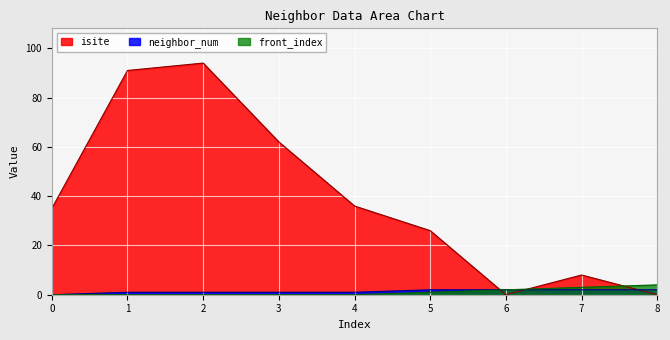

What is the total value across all series at 8?

6